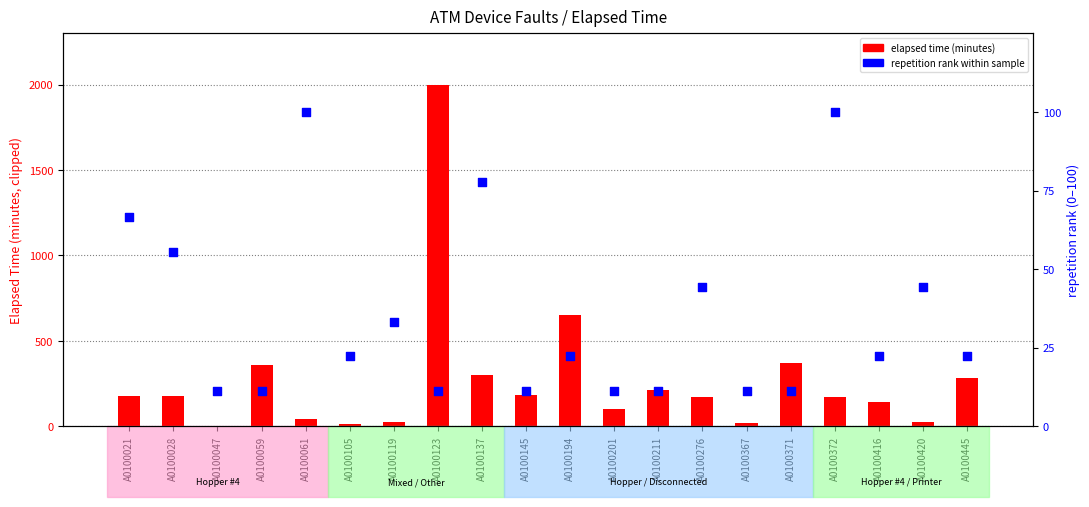

Which series has the largest total across all categories?

elapsed time (clipped at 2000)